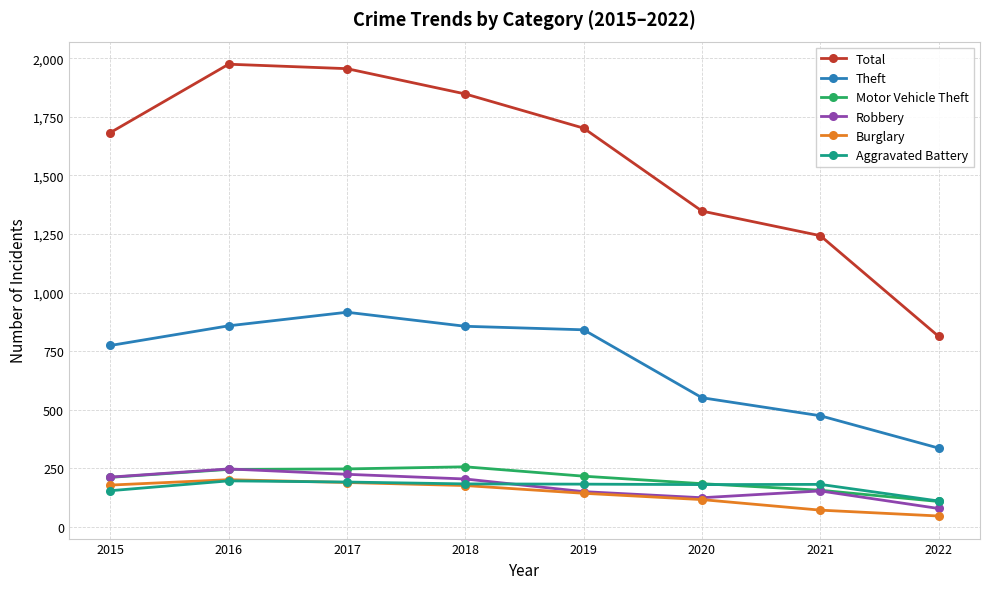

The value of Theft at 2016 is 350. True or false?

False